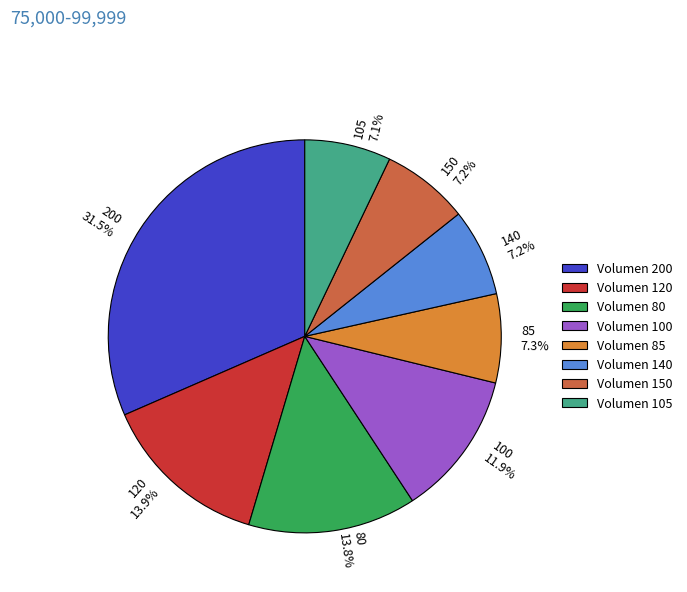

To the nearest percent, what is the difference between the largest and smallest slice percentages?

24%